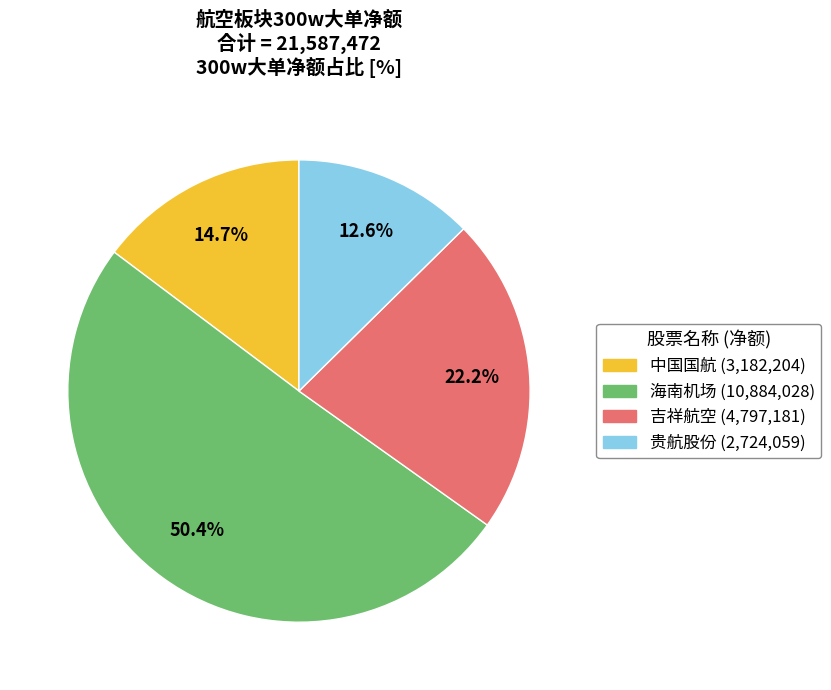

Is there any slice that represents more than half of the pie?

Yes